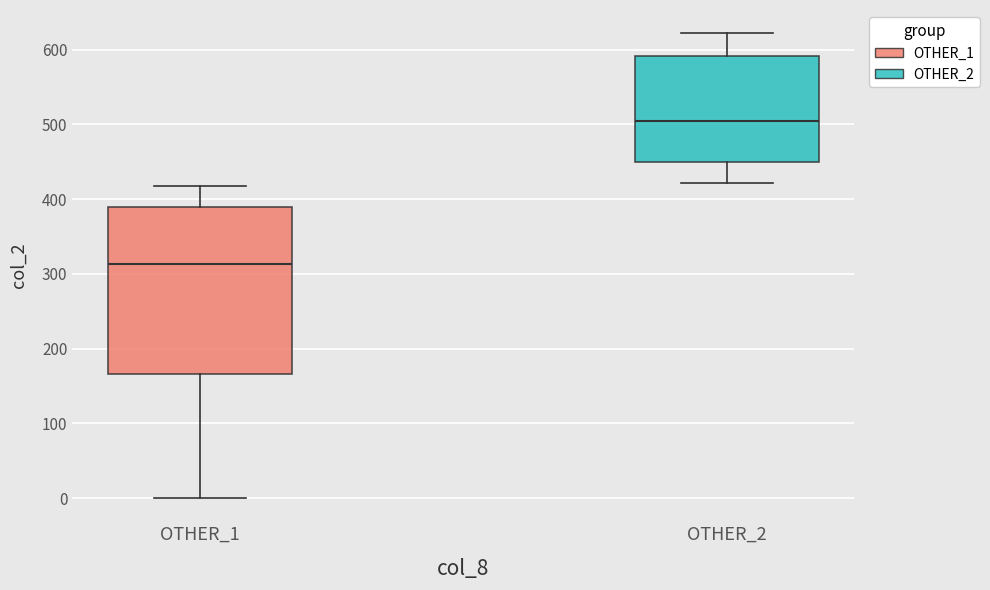

Reading left to right, read every box against the y-axis: the position of its median line, the range the box covers, and the ends of its whiskers. The values are not printed on the chart, so give them approximately, as read against the axis.

OTHER_1: median 310, box 170 to 390, whiskers 0 to 420
OTHER_2: median 510, box 450 to 590, whiskers 420 to 620